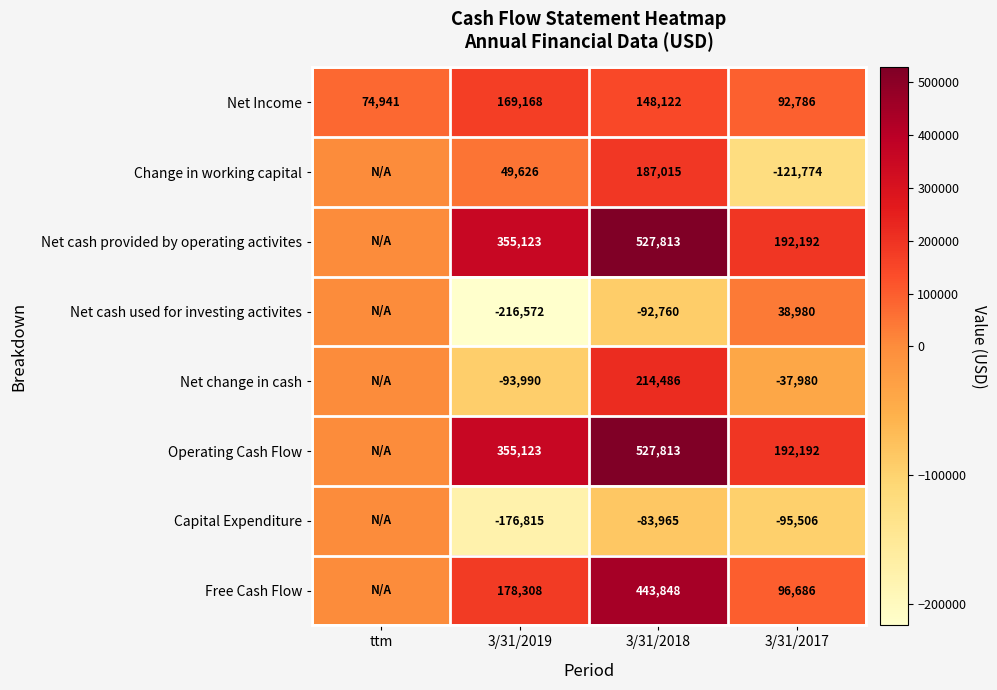

The Net cash provided by operating activites series shows 293106 at 3/31/2018. True or false?

False